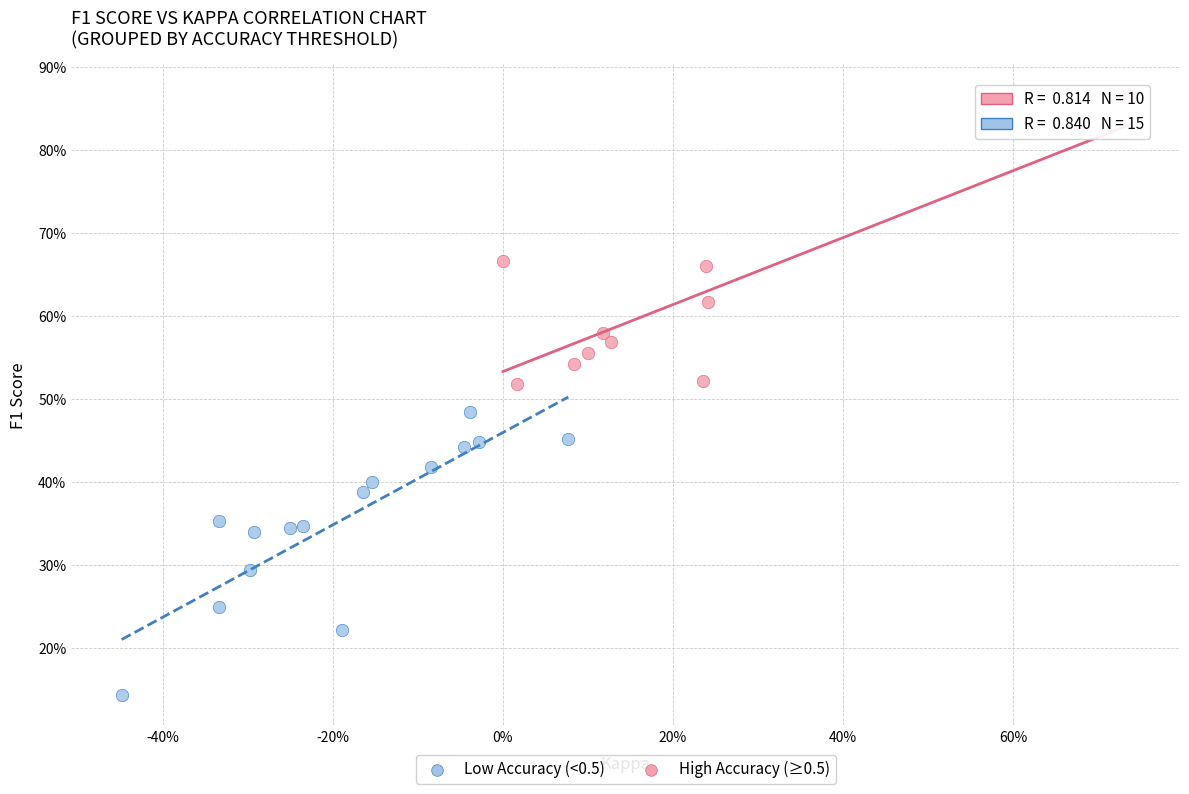

Which series has the widest spread of Y values?

High Accuracy (≥0.5)